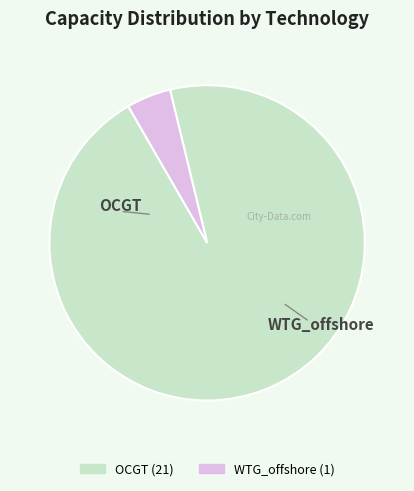

Which has a higher value, OCGT or WTG_offshore?

OCGT